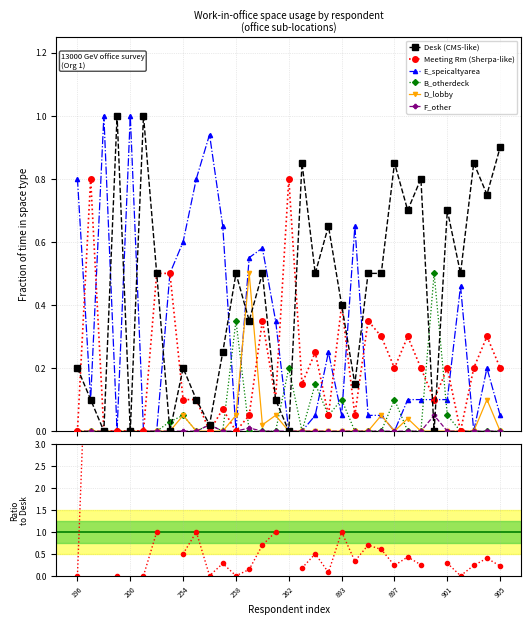

What is the difference between the highest and lowest values at 196?

0.8